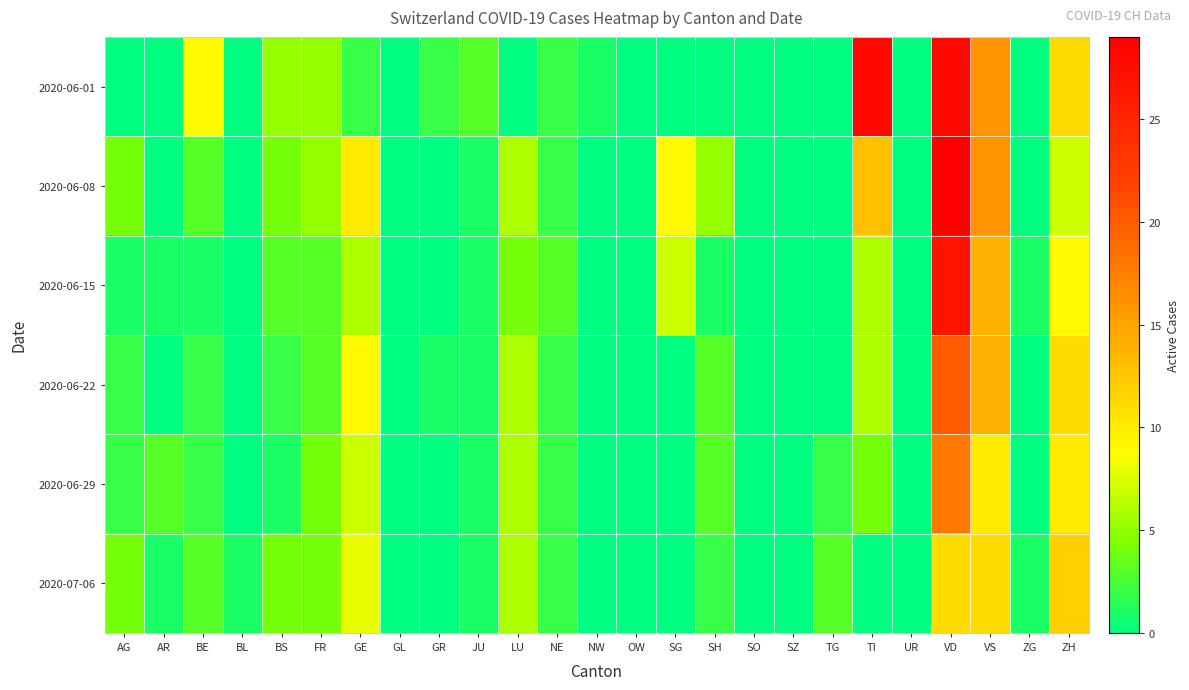

Reading left to right, list all the values displayed in this chart.

2020-06-01: AG=0	AR=0	BE=9	BL=0	BS=5	FR=5	GE=2	GL=0	GR=2	JU=3	LU=0	NE=2	NW=1	OW=0	SG=0	SH=0	SO=0	SZ=0	TG=0	TI=28	UR=0	VD=28	VS=16	ZG=0	ZH=11
2020-06-08: AG=4	AR=0	BE=3	BL=0	BS=4	FR=5	GE=10	GL=0	GR=0	JU=1	LU=6	NE=2	NW=0	OW=0	SG=9	SH=5	SO=0	SZ=0	TG=0	TI=13	UR=0	VD=29	VS=16	ZG=0	ZH=7
2020-06-15: AG=1	AR=1	BE=1	BL=0	BS=3	FR=3	GE=6	GL=0	GR=0	JU=1	LU=4	NE=3	NW=0	OW=0	SG=7	SH=1	SO=0	SZ=0	TG=0	TI=6	UR=0	VD=27	VS=14	ZG=1	ZH=9
2020-06-22: AG=2	AR=0	BE=2	BL=0	BS=2	FR=3	GE=9	GL=0	GR=1	JU=1	LU=6	NE=2	NW=0	OW=0	SG=0	SH=3	SO=0	SZ=0	TG=0	TI=6	UR=0	VD=20	VS=14	ZG=0	ZH=11
2020-06-29: AG=2	AR=3	BE=2	BL=0	BS=1	FR=4	GE=7	GL=0	GR=0	JU=1	LU=6	NE=2	NW=0	OW=0	SG=0	SH=3	SO=0	SZ=0	TG=2	TI=4	UR=0	VD=18	VS=10	ZG=0	ZH=10
2020-07-06: AG=4	AR=1	BE=3	BL=1	BS=4	FR=4	GE=8	GL=0	GR=0	JU=1	LU=6	NE=2	NW=0	OW=0	SG=0	SH=2	SO=0	SZ=0	TG=3	TI=0	UR=0	VD=11	VS=11	ZG=1	ZH=12